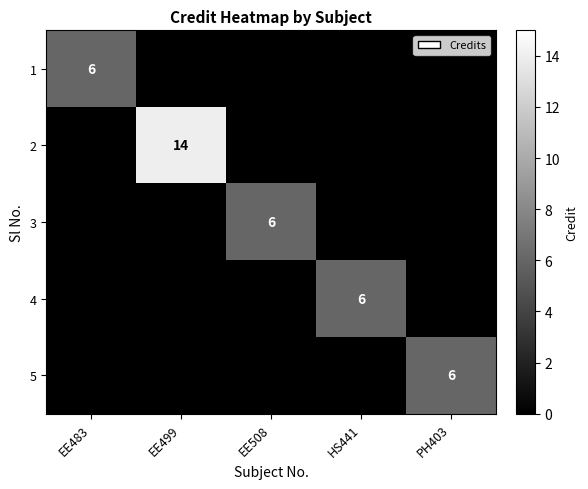

True or false: 1 has a value of 6 at EE483.

True